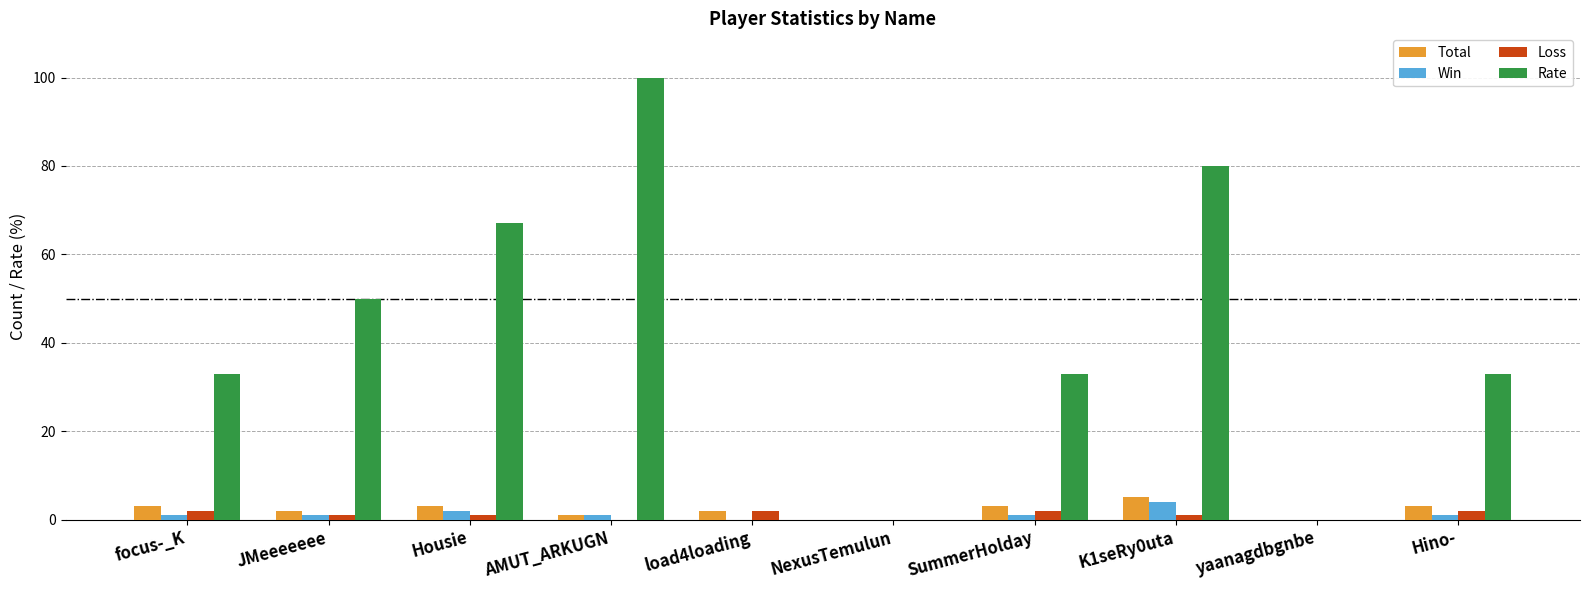

Which series has the largest total across all categories?

Rate